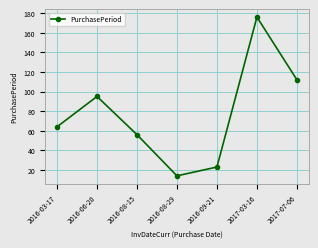

Which category has the lowest value across all series?

2016-08-29